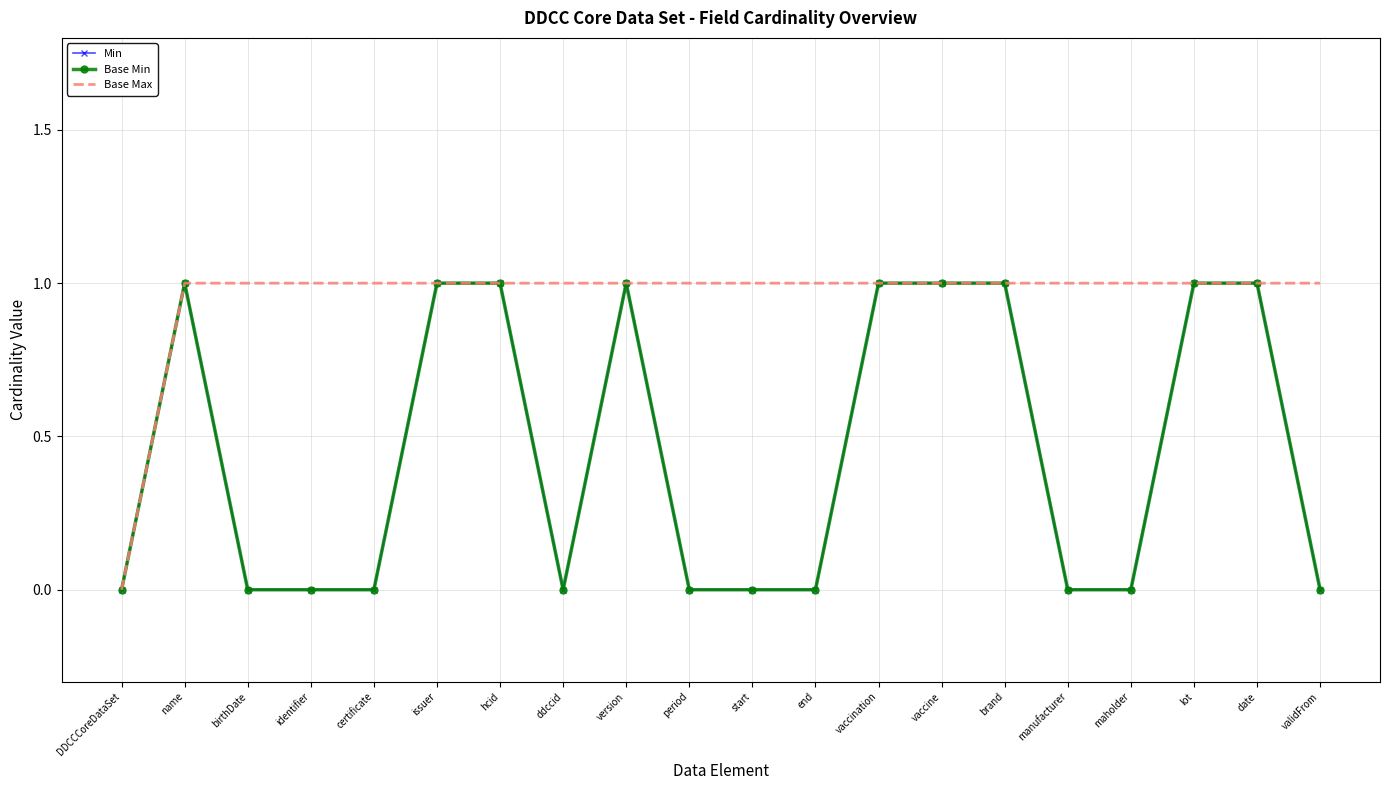

List the series in order of their peak value, highest first.

Min, Base Min, Base Max